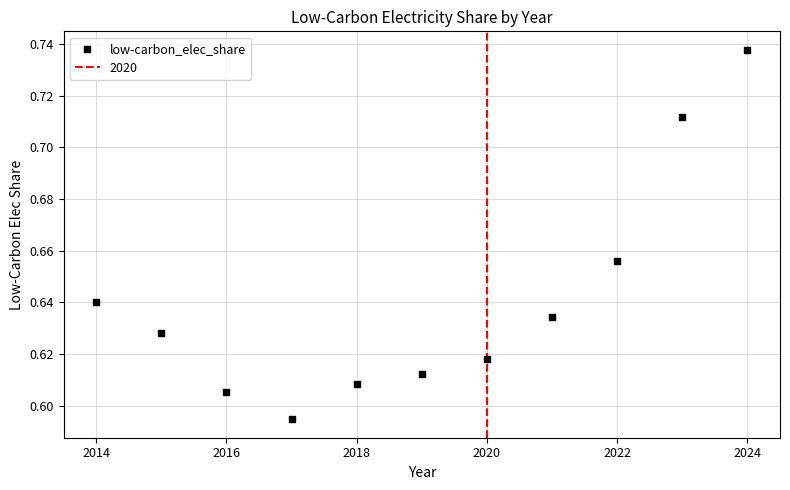

What is the average X value?

2019.0